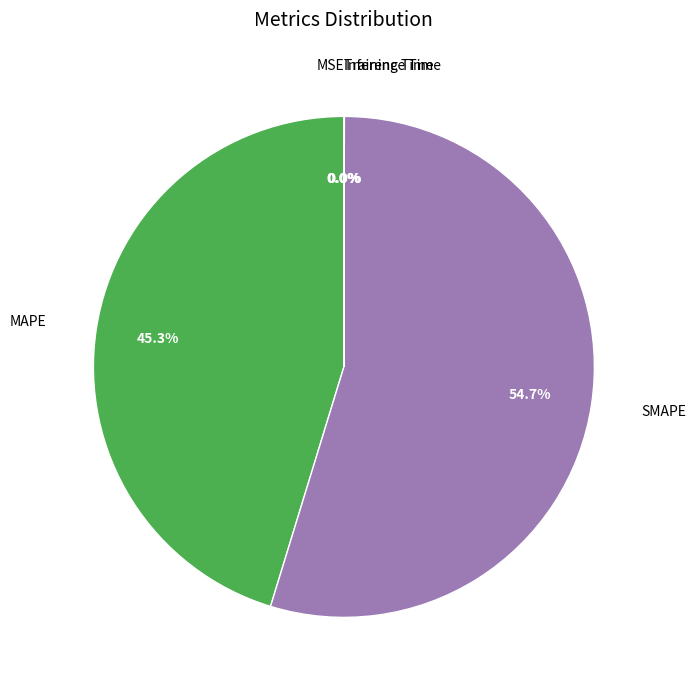

Is there a majority slice in this chart?

Yes